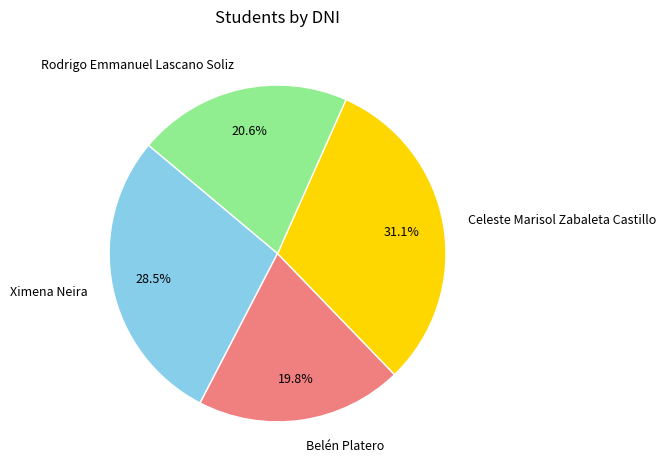

To the nearest percent, what is the average slice percentage?

25%